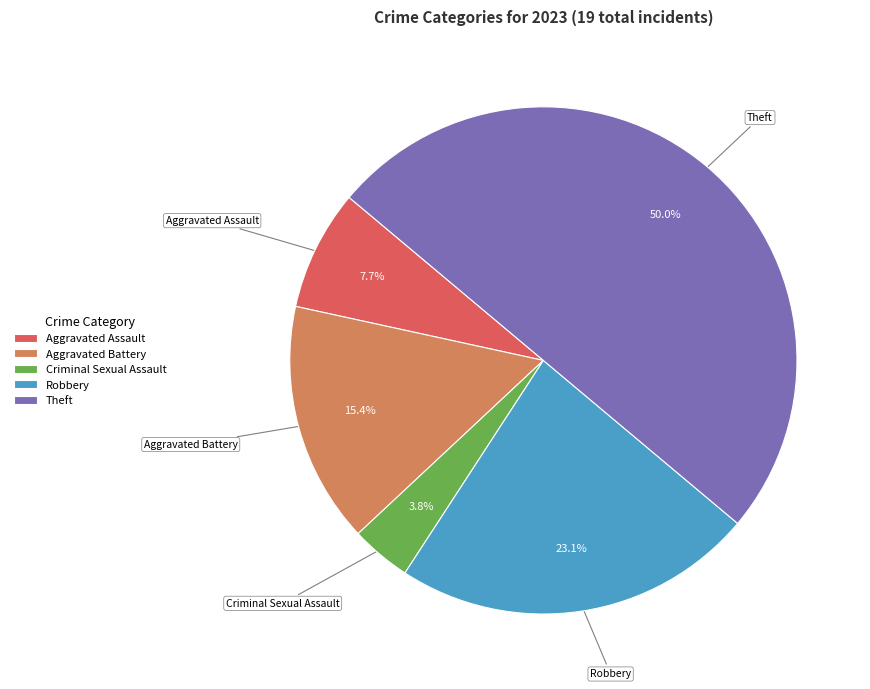

Rank the categories by value from highest to lowest.

Theft, Robbery, Aggravated Battery, Aggravated Assault, Criminal Sexual Assault